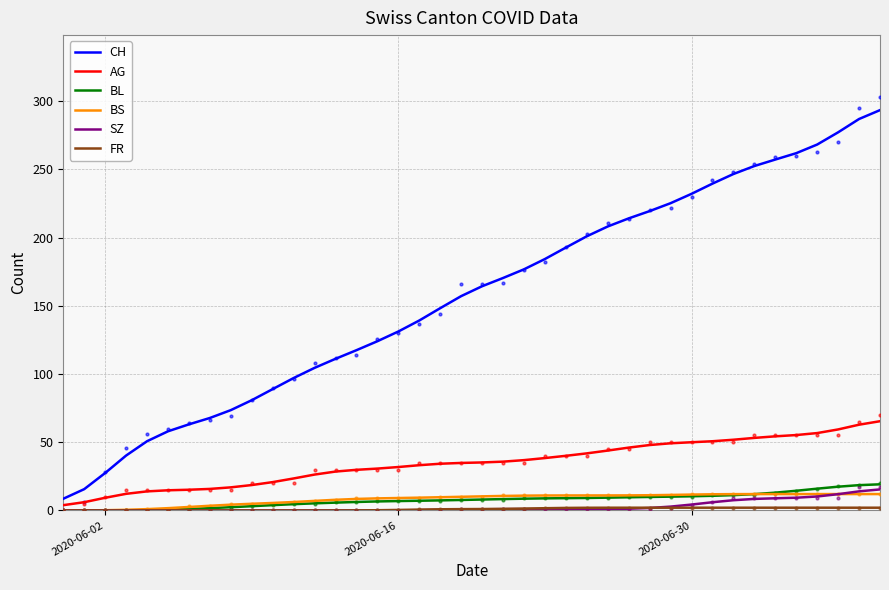

What are all the series names shown in the legend?

CH, AG, BL, BS, SZ, FR